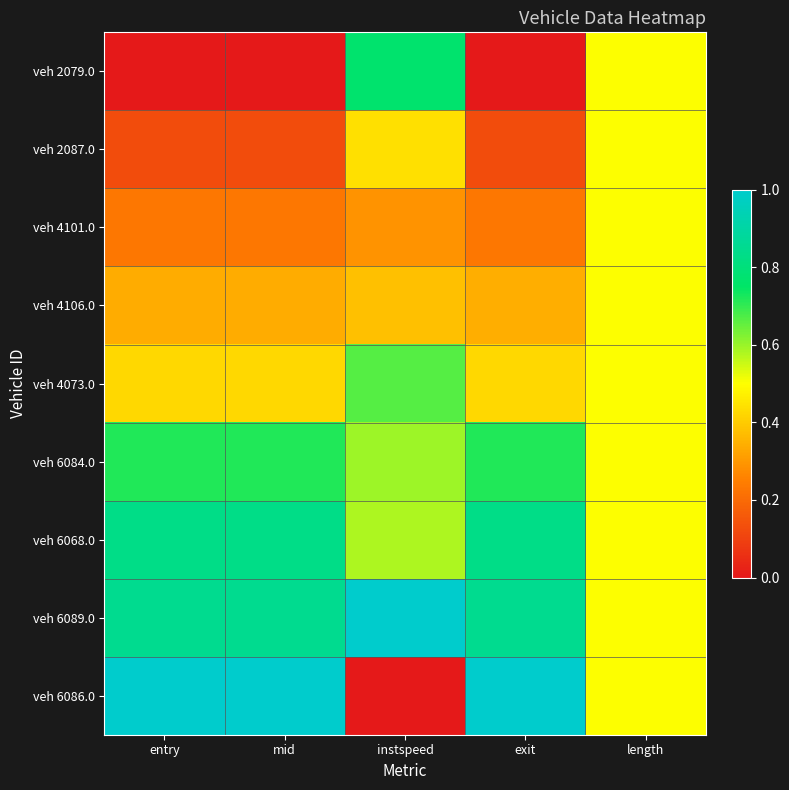

Which has a higher value, length or exit?

length